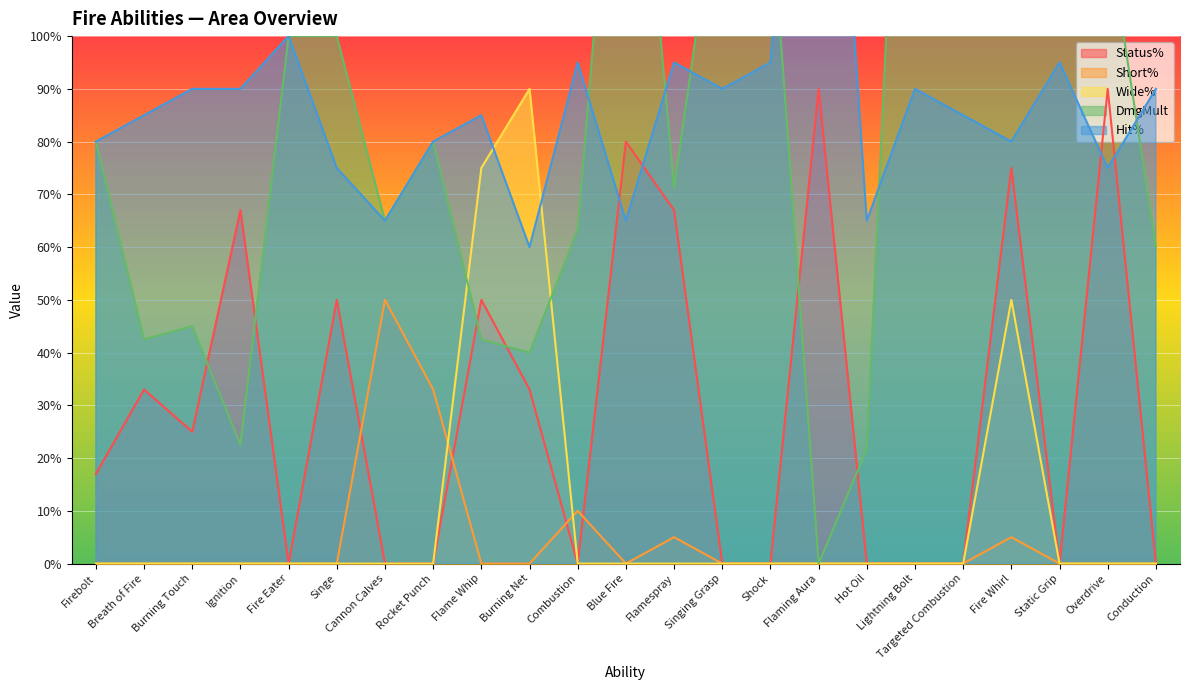

How many lines are shown in the chart?

5